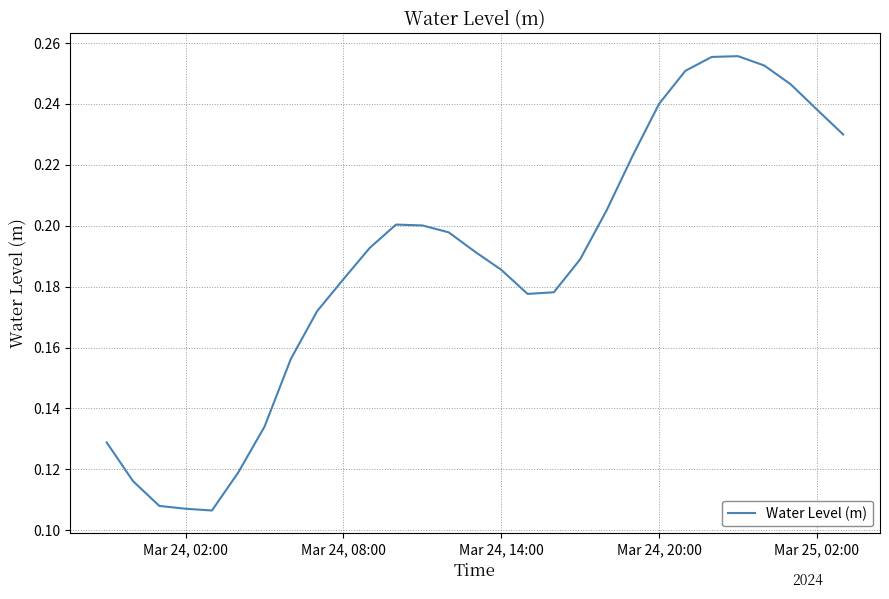

How many points are higher than both their immediate neighbors (excluding endpoints)?

2